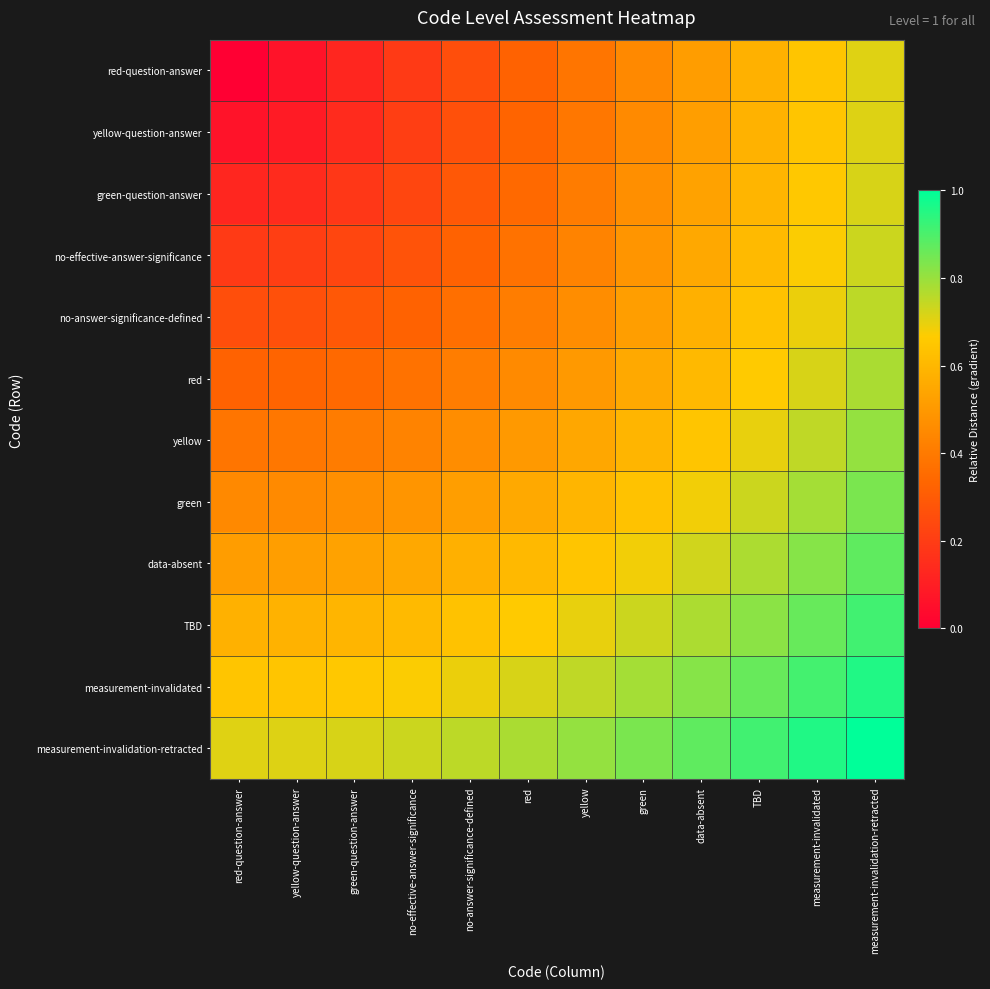

Rank the series by their maximum value, from highest to lowest.

measurement-invalidation-retracted, measurement-invalidated, TBD, data-absent, green, yellow, red, no-answer-significance-defined, no-effective-answer-significance, green-question-answer, yellow-question-answer, red-question-answer